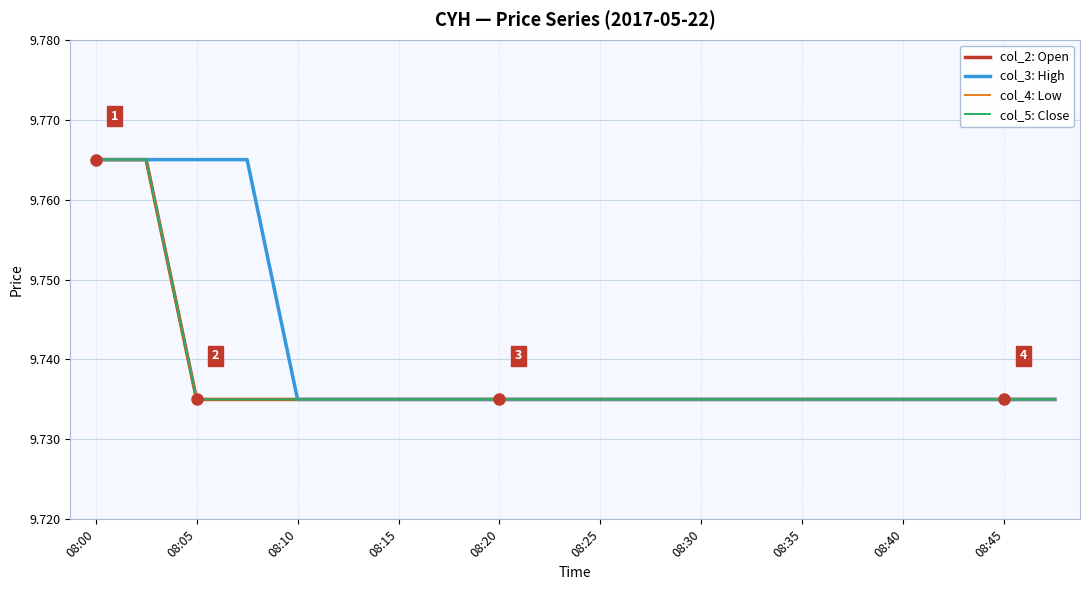

Does the chart have visible grid lines?

Yes